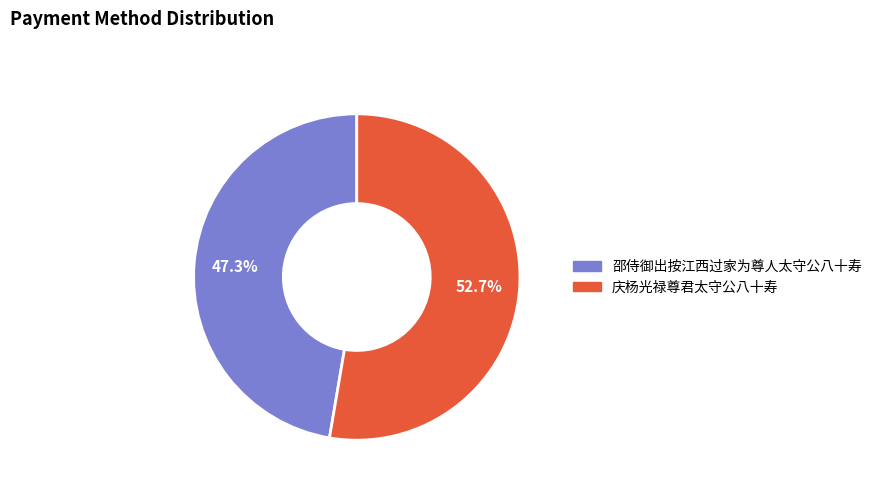

What is the ratio of the value at 庆杨光禄尊君太守公八十寿 to the value at 邵侍御出按江西过家为尊人太守公八十寿?

1.1